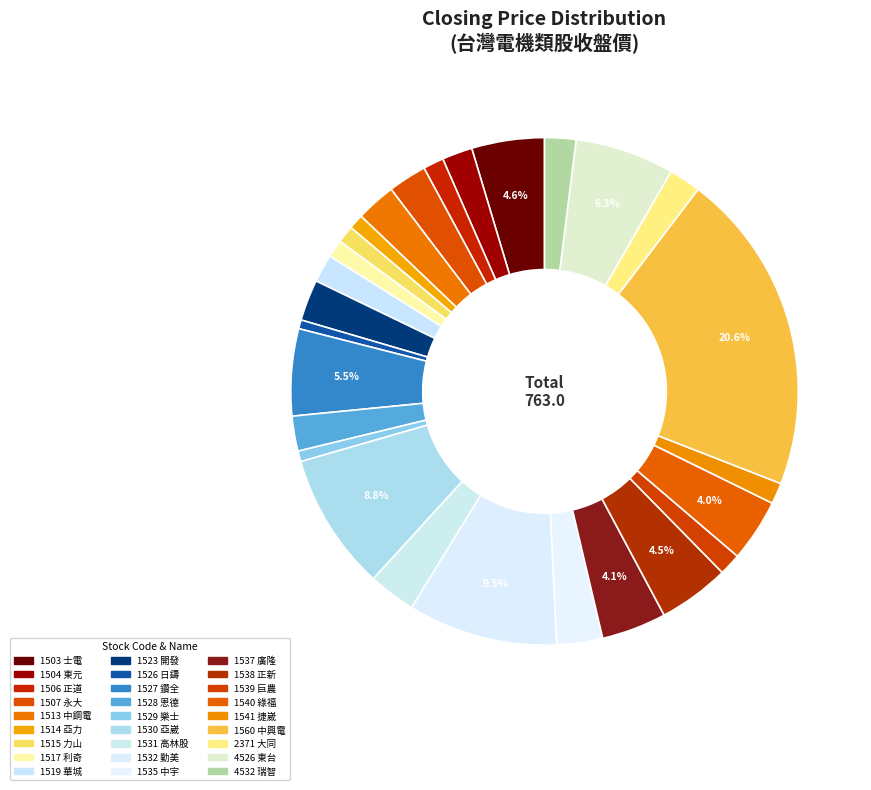

How many segments does this pie chart have?

27